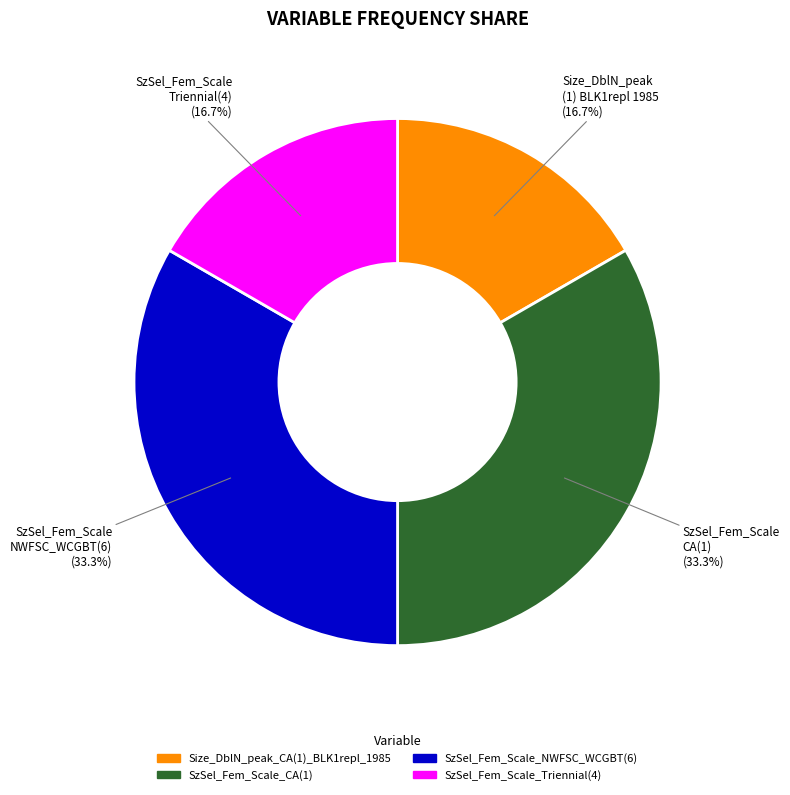

To the nearest percent, what is the difference between the largest and smallest slice percentages?

17%